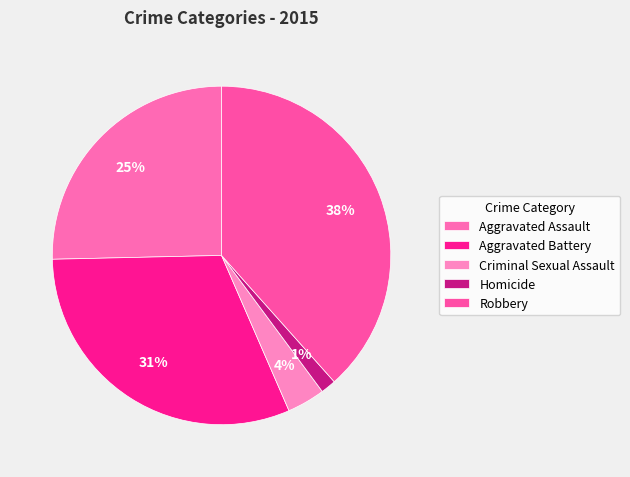

Count the number of slices in the pie.

5